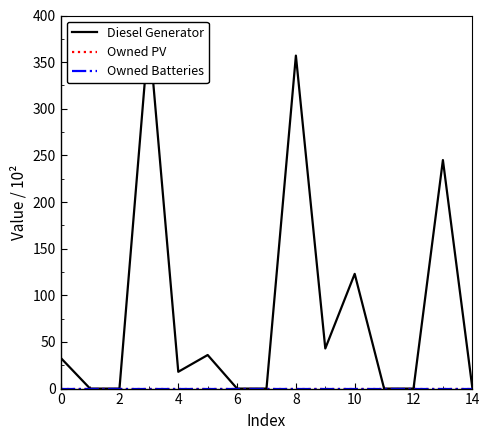

How many lines are shown in the chart?

3